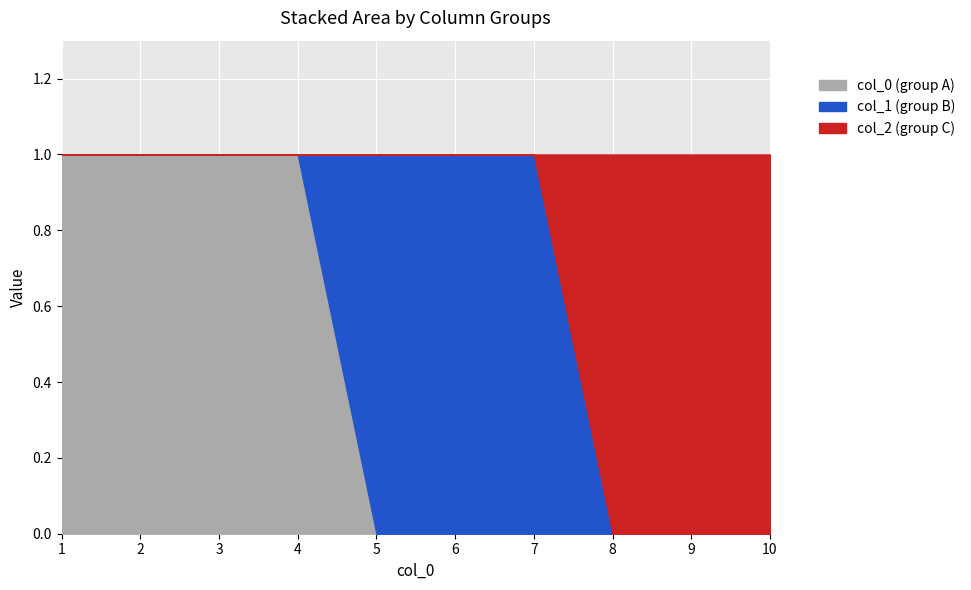

At how many categories does at least one series exceed 0?

10